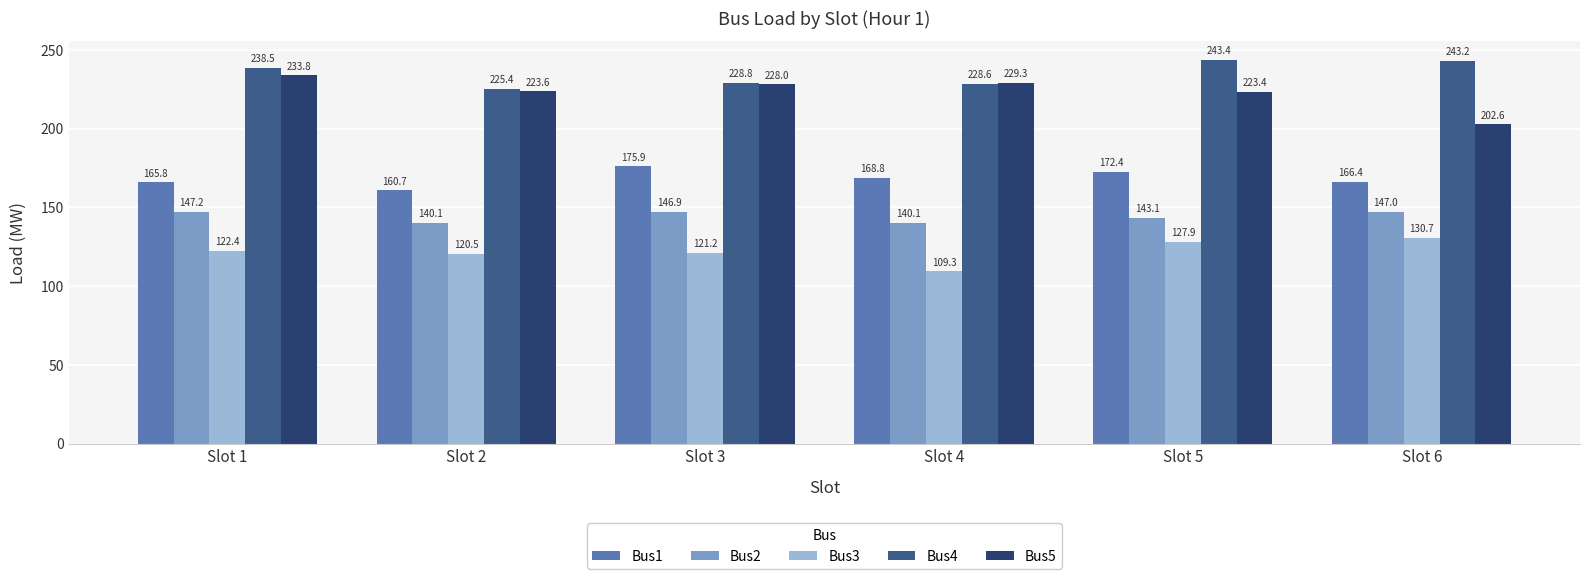

What is the total value across all series at Slot 4?

876.0